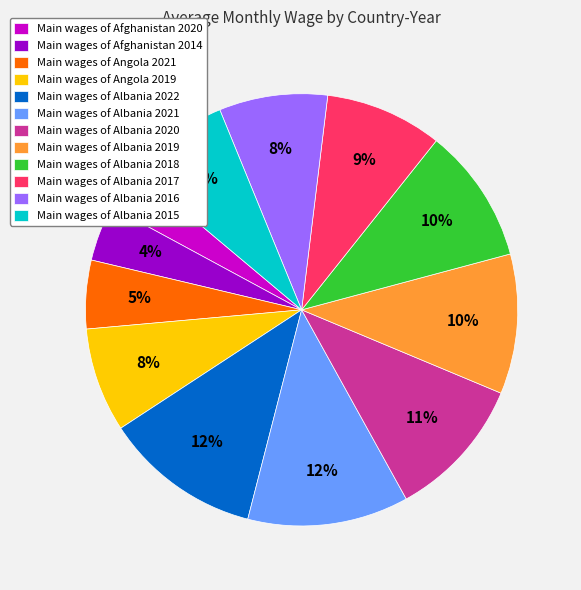

Is it true that Main wages of Albania 2017 is 1% of the pie?

False